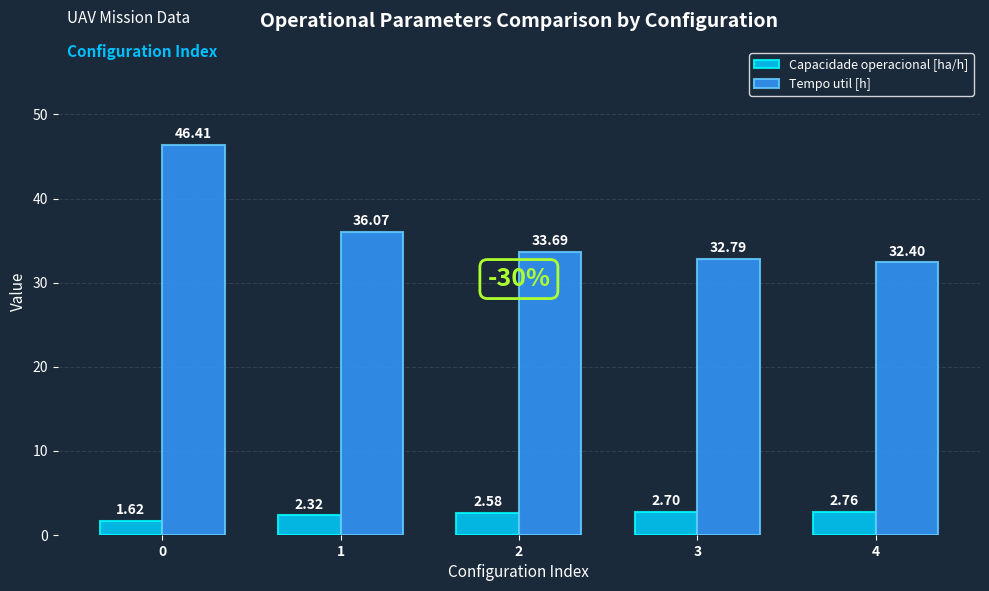

List the labels in order of Capacidade operacional [ha/h] value, smallest first.

0, 1, 2, 3, 4